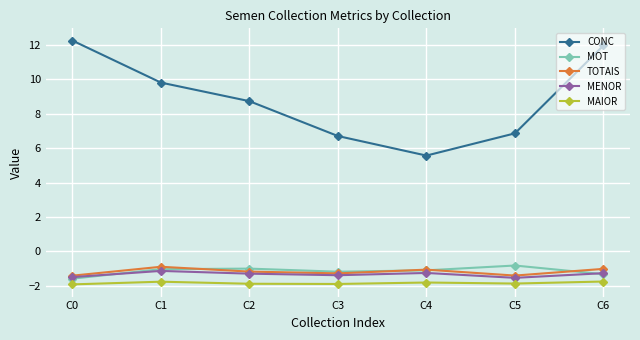

Between C2 and C6, which series saw the biggest shift?

CONC